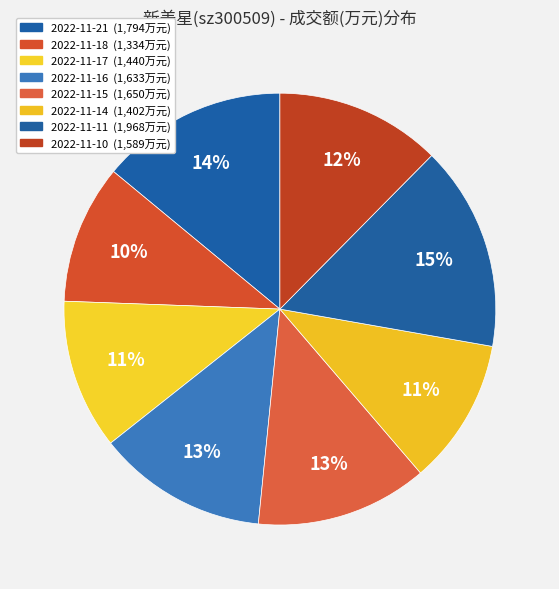

The 2022-11-17 slice represents 11% of the pie. True or false?

True